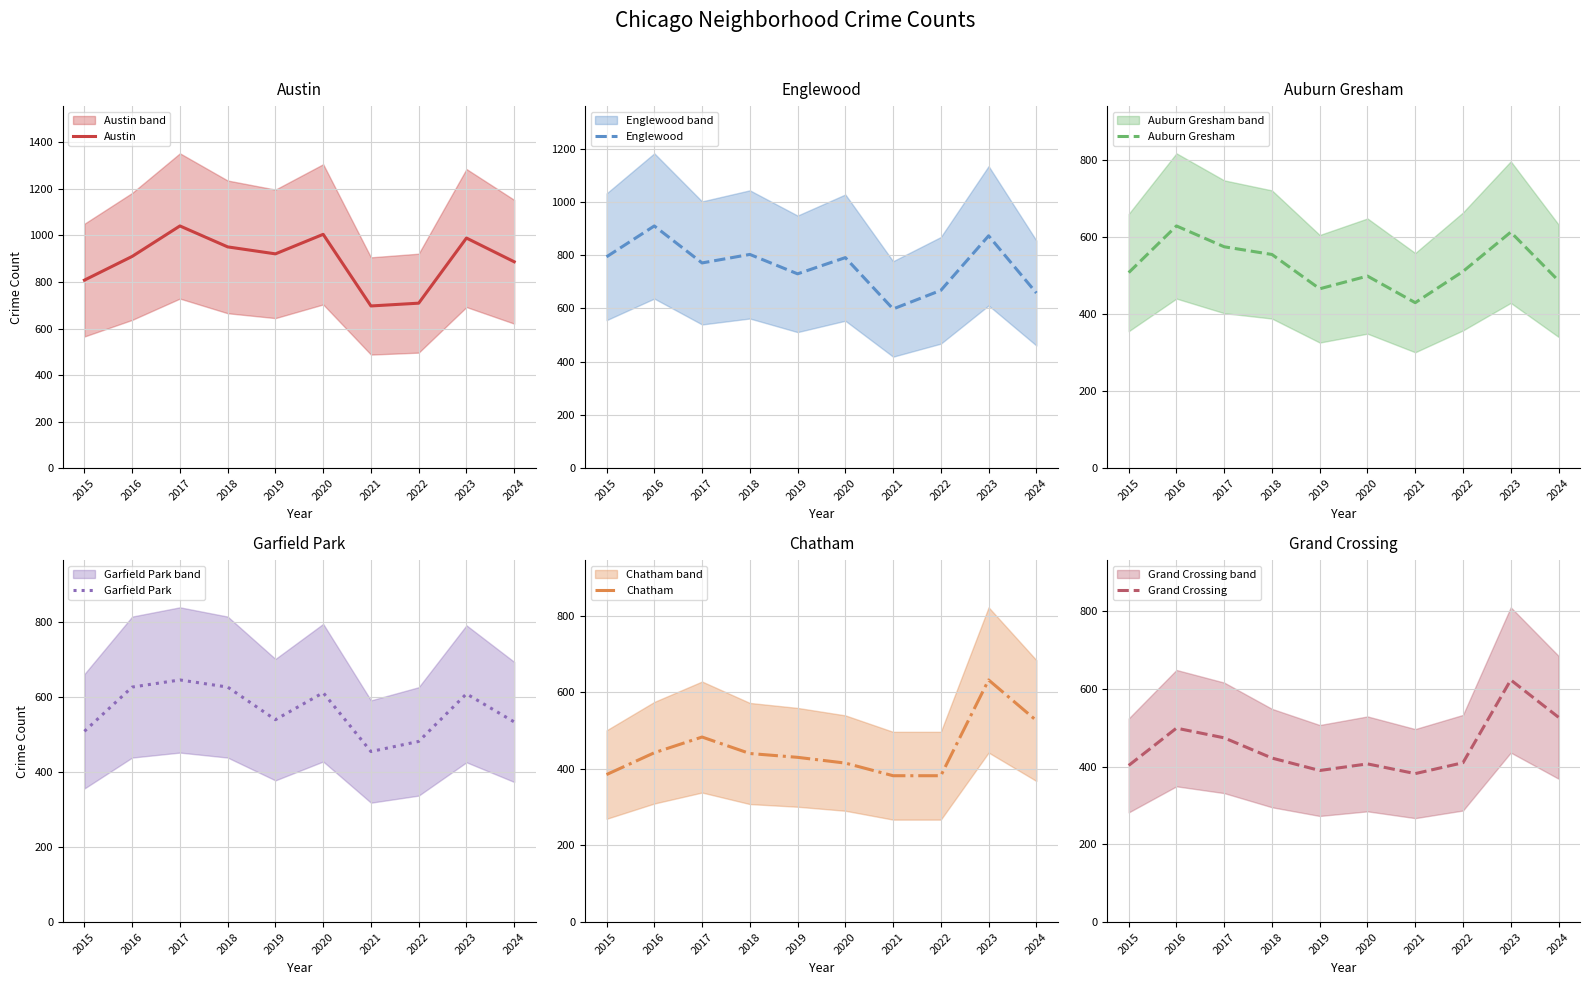

Which category has the highest value in the Chatham series?

2023